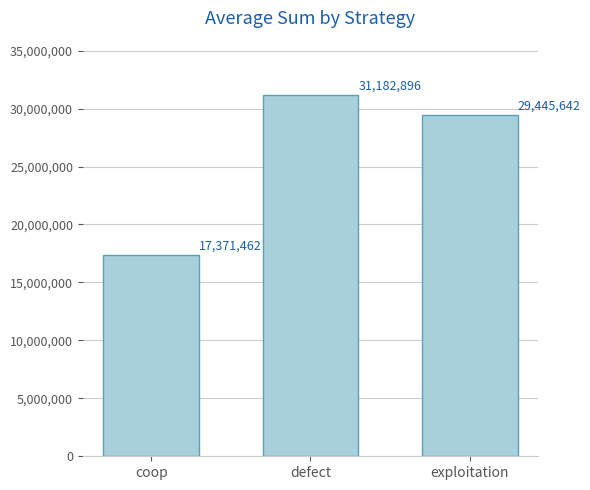

Between defect and exploitation, which is larger?

defect